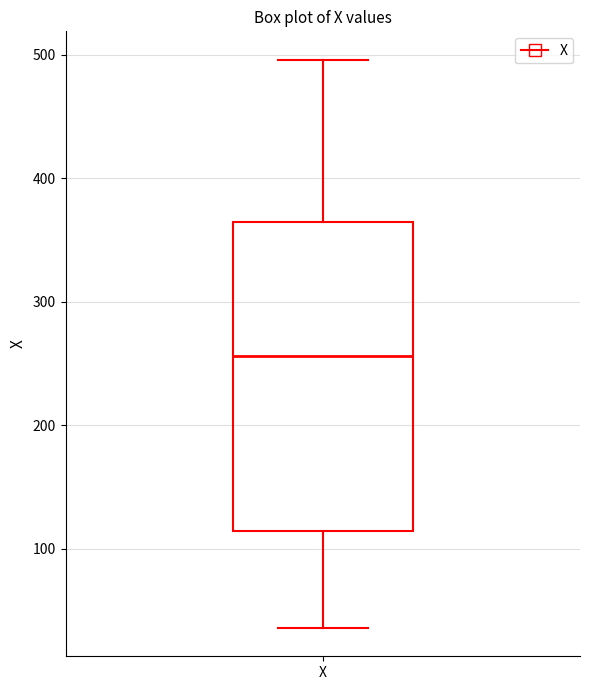

Read this box plot against the y-axis: the position of the median line, the range covered by the box, and the ends of both whiskers. The values are not printed on the chart, so give them approximately, as read against the axis.

median 260, box 110 to 360, whiskers 40 to 500